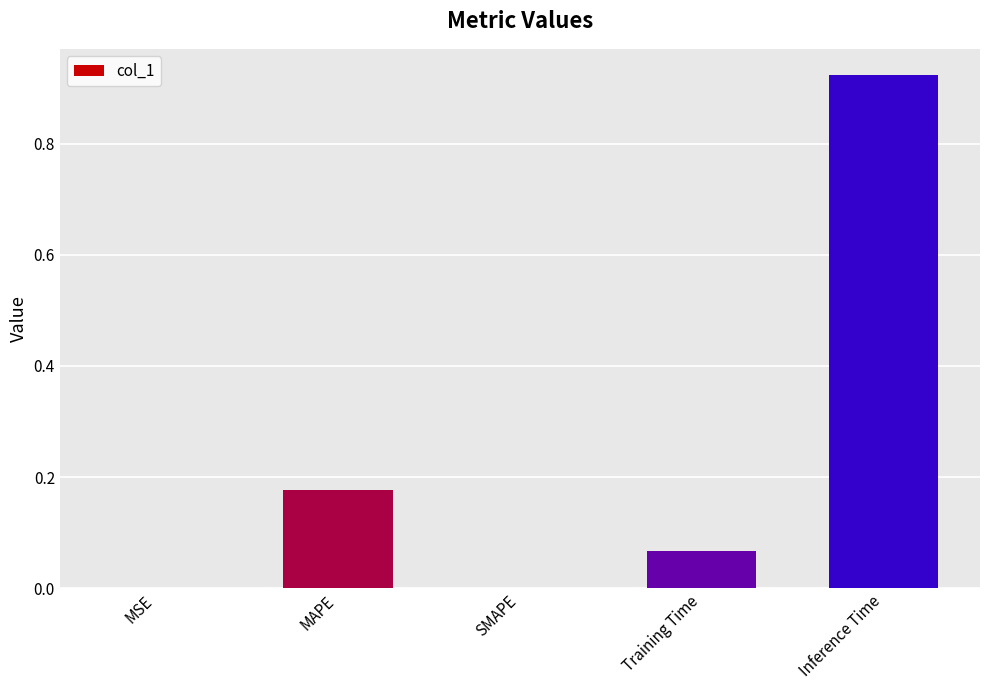

What is the change in value from SMAPE to Training Time?

+0.1